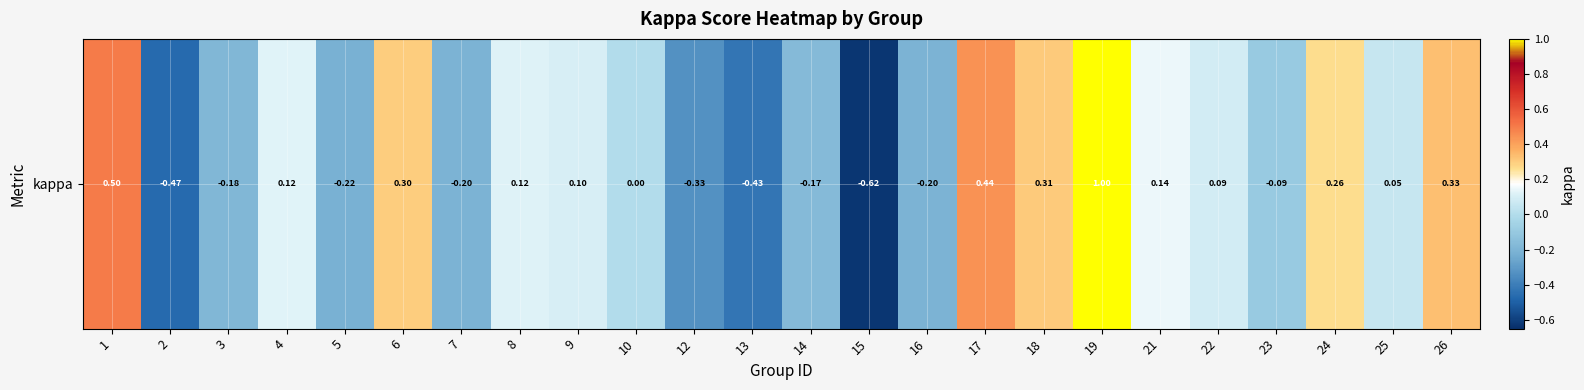

What is the difference between the maximum and minimum values?

1.6